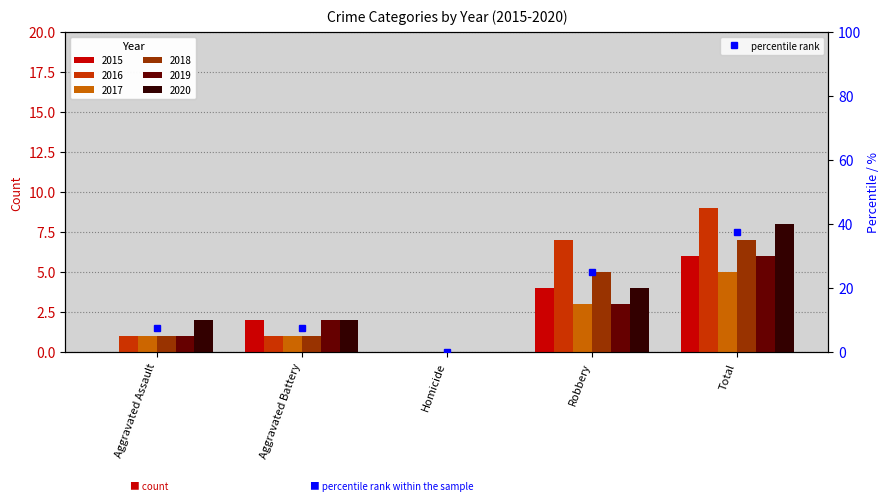

Which has a higher value, Total or Aggravated Battery?

Total